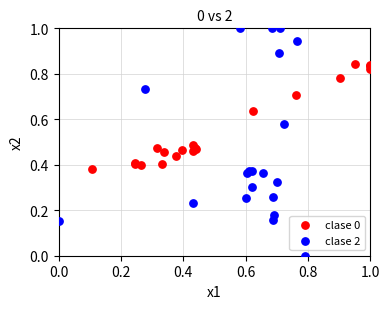

Which series has the widest spread of Y values?

clase 2